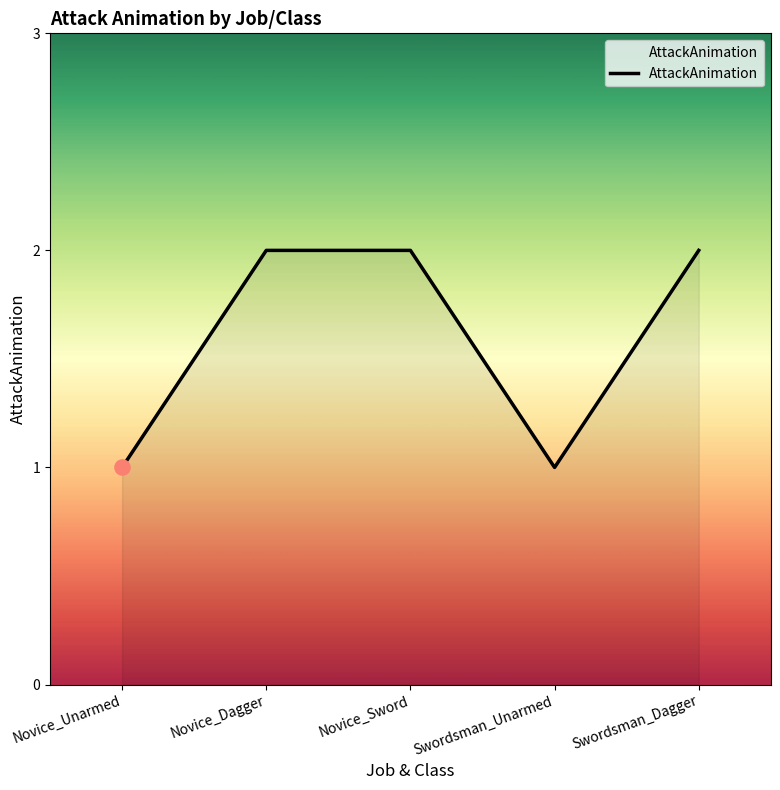

Approximately how many times larger is the value at Novice_Unarmed compared to Swordsman_Dagger?

0.5